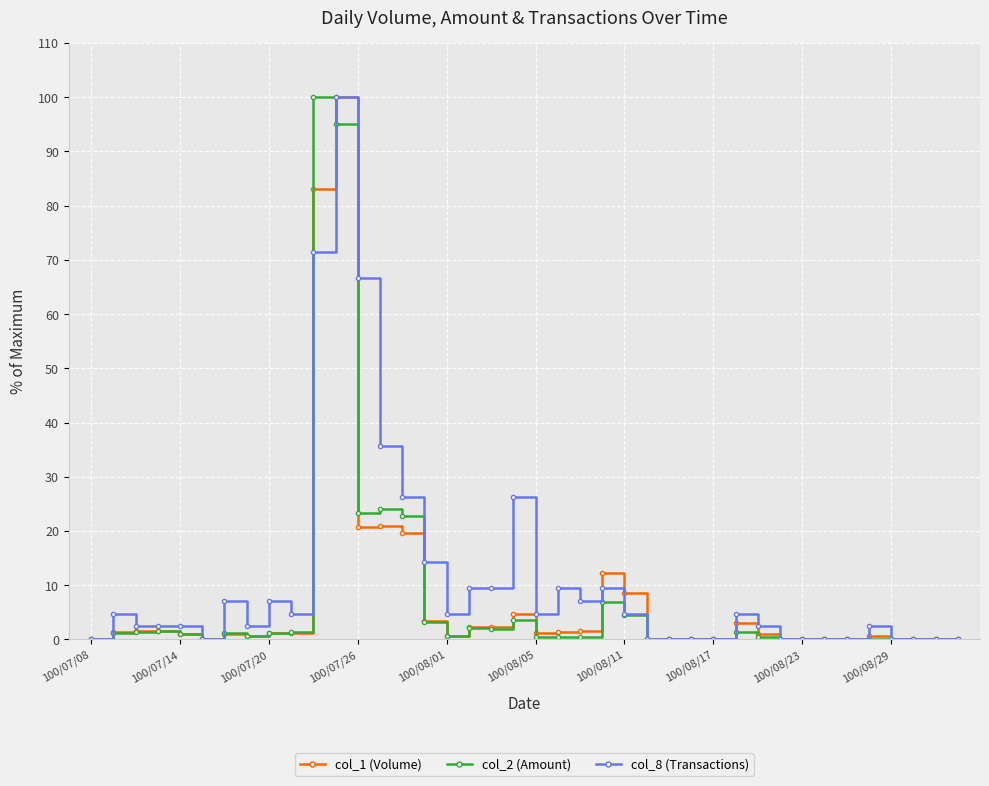

True or false: col_2 (Amount) has more than 0 points higher than both neighbors.

True